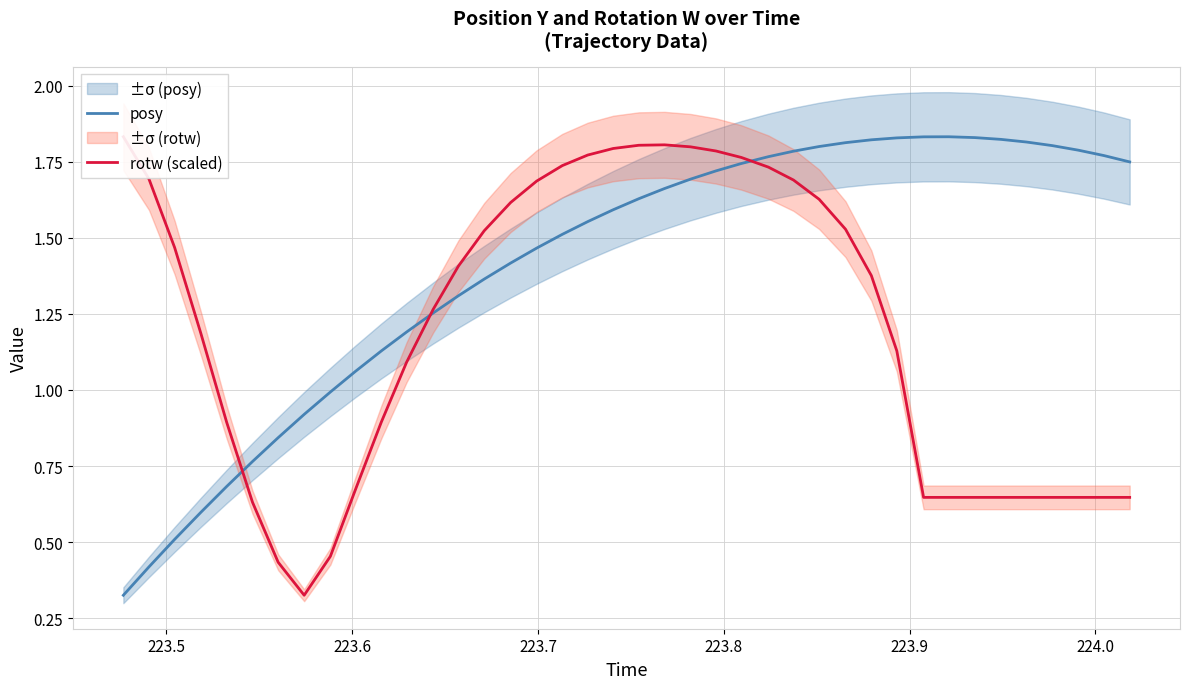

Which series has the largest total across all categories?

posy